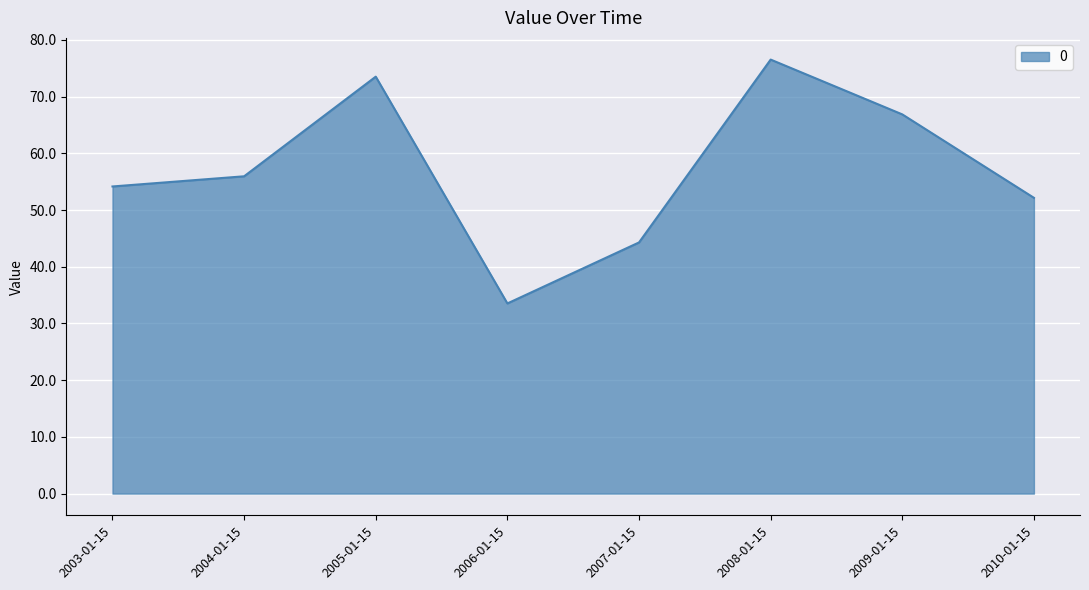

Does the chart display data point markers on the line(s)?

No